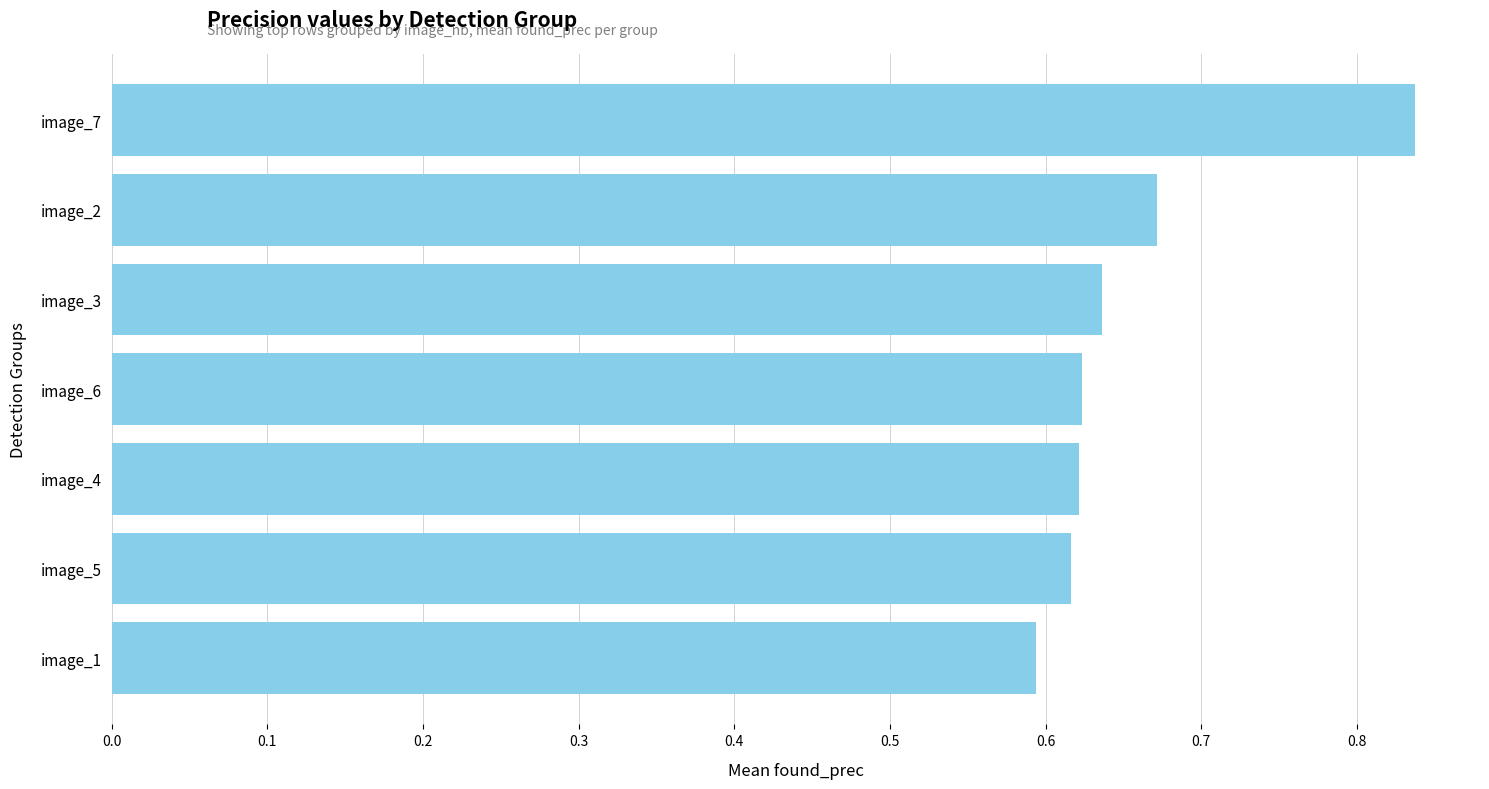

What is the label of the 7th bar from the top?

image_1